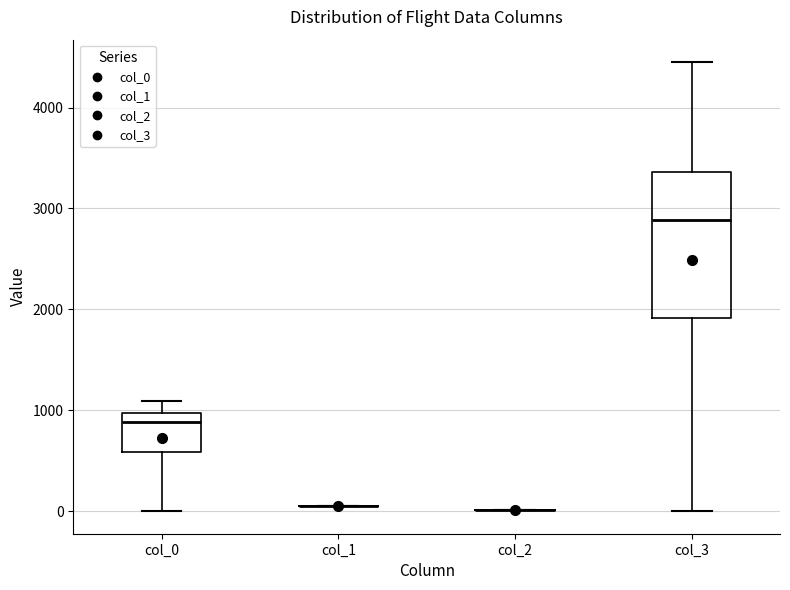

Where is the lower edge of the box for col_3 on the y-axis? The values are not printed on the chart, so give them approximately, as read against the axis.

1900